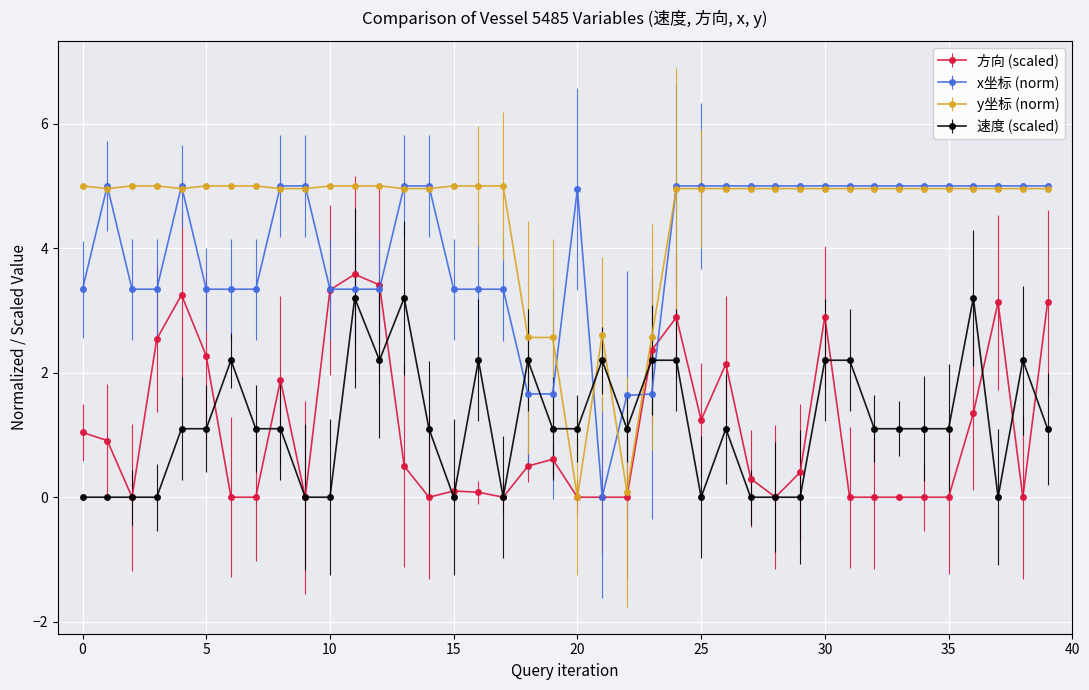

Which series ends up on top after the final intersection of y坐标 (norm) and 速度 (scaled)?

y坐标 (norm)